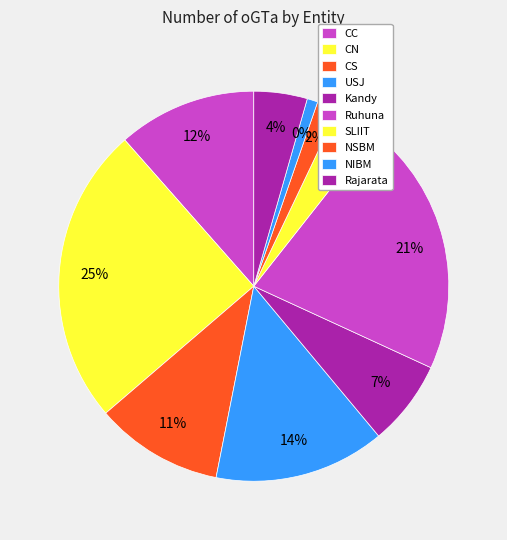

Is there any slice that represents more than half of the pie?

No